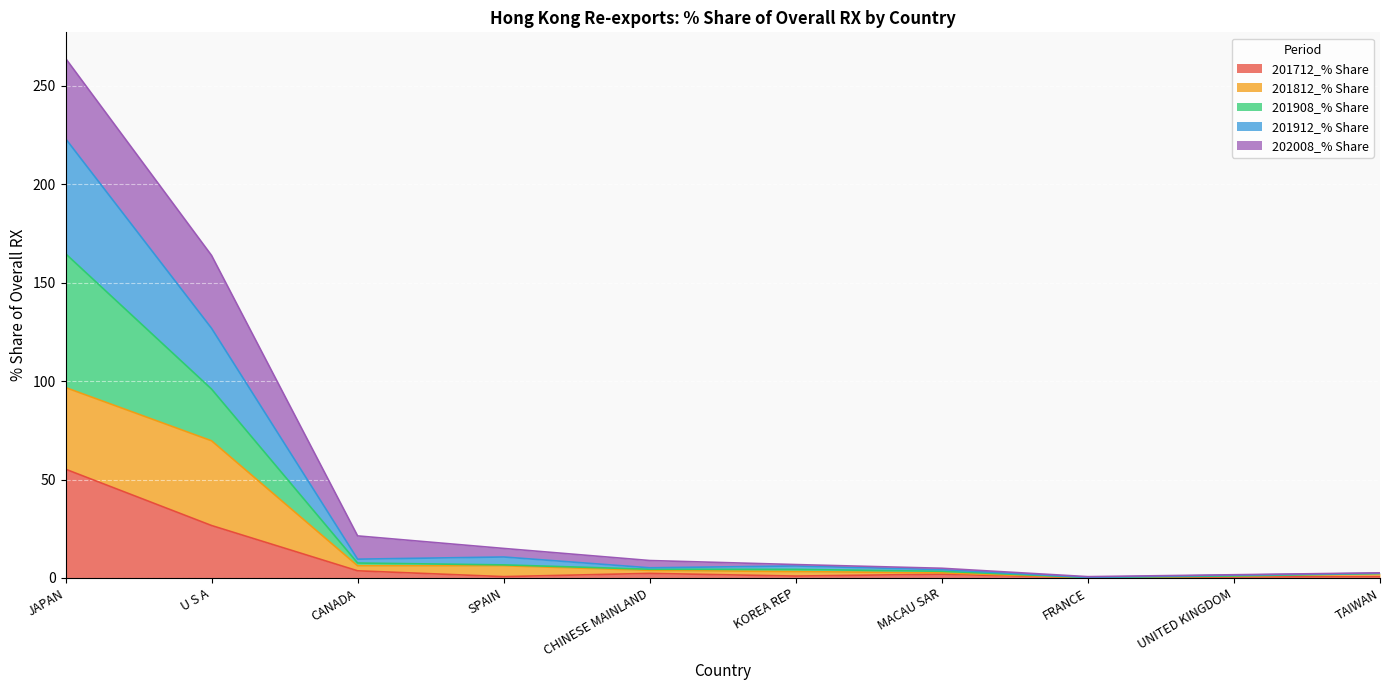

What is the lowest value of the 201712_% Share series?

0.1